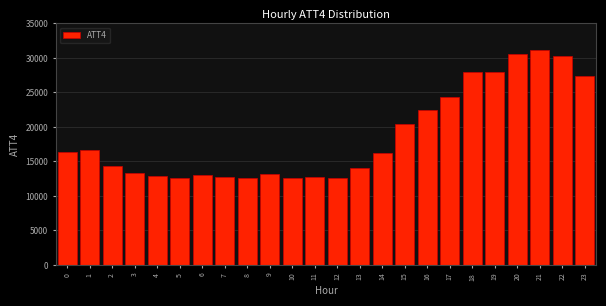

Approximately how many times larger is the value at 8 compared to 20?

0.4